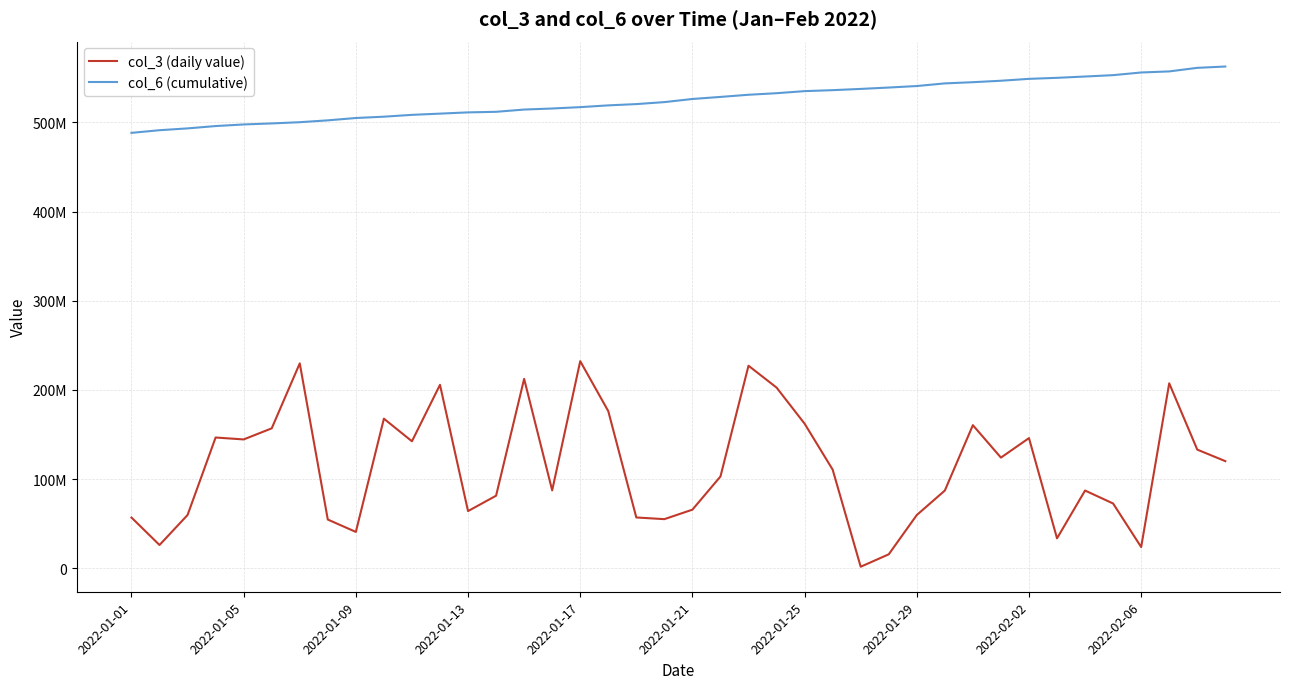

Does the chart display data point markers on the line(s)?

No